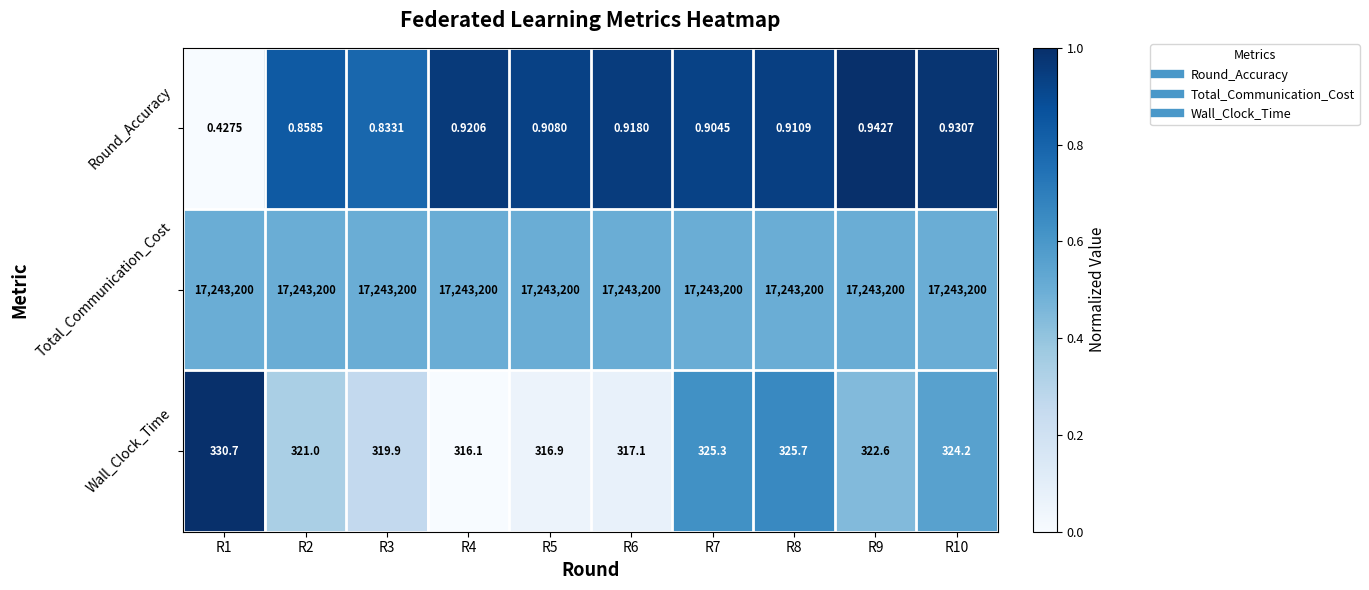

Count the number of categories in the chart.

10